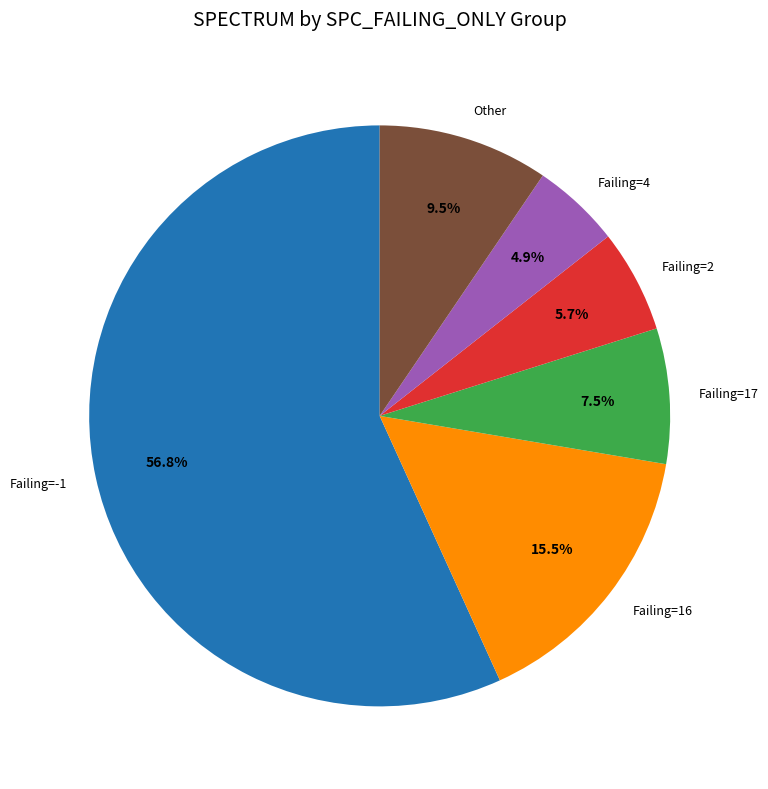

Which has a higher value, Failing=4 or Failing=2?

Failing=2